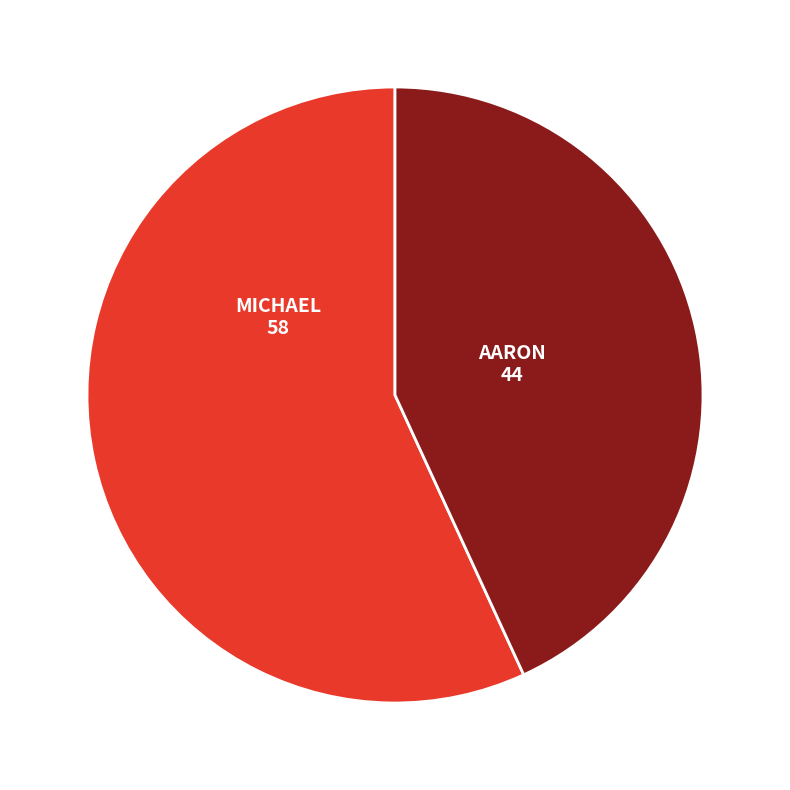

Does any single category account for the majority?

Yes